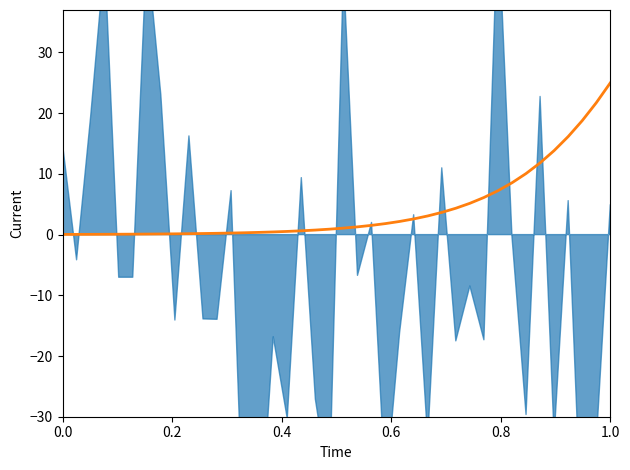

Does the chart display data point markers on the line(s)?

No